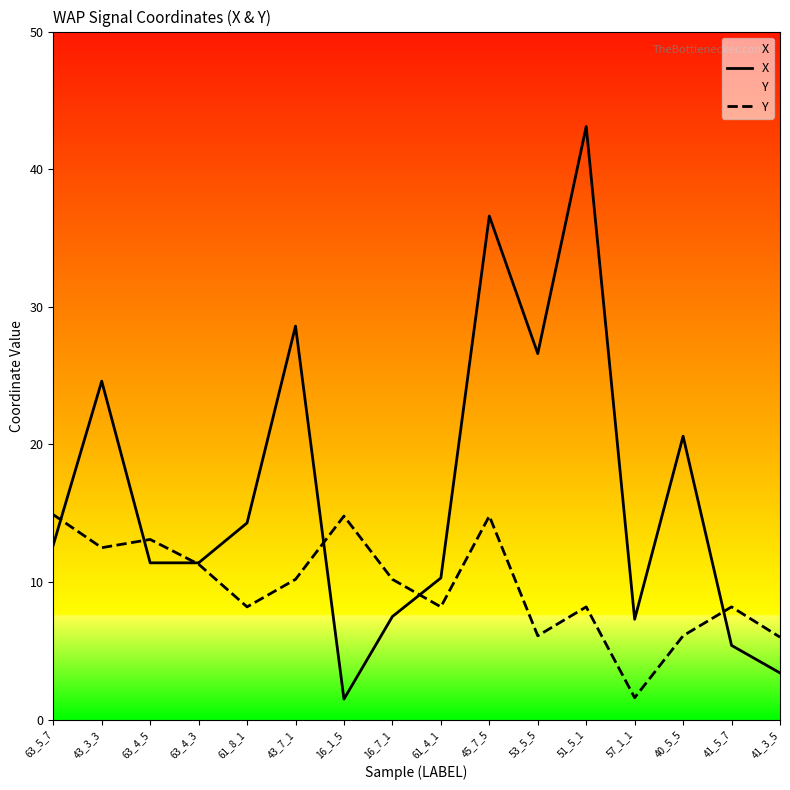

How many distinct data groups are displayed?

2